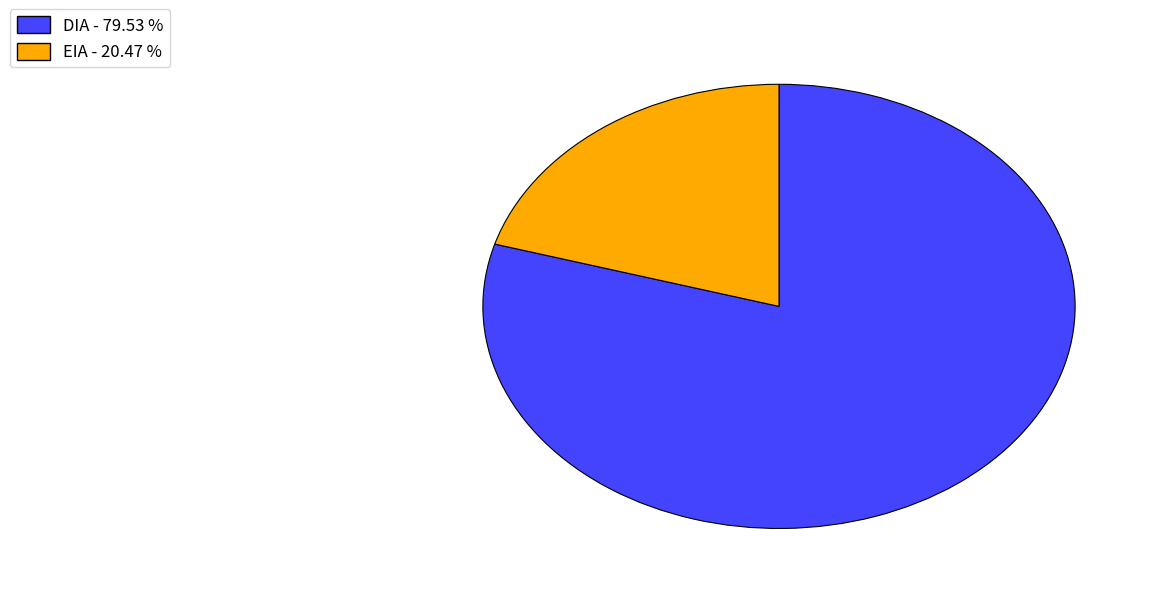

Is there any slice that represents more than half of the pie?

Yes